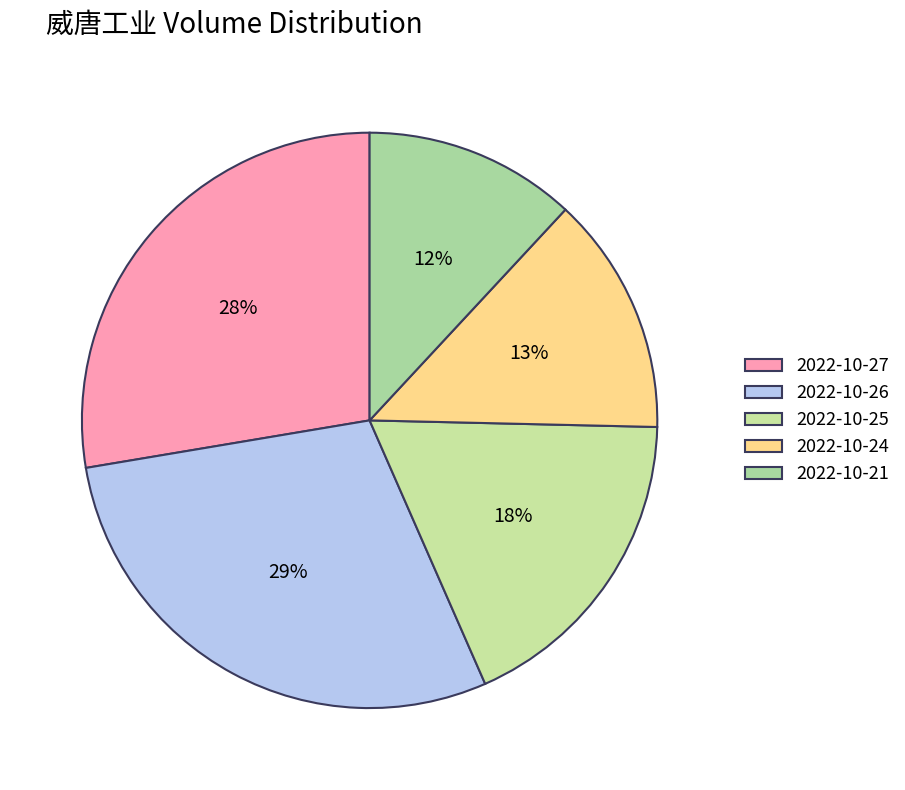

How many slices are in this pie chart?

5